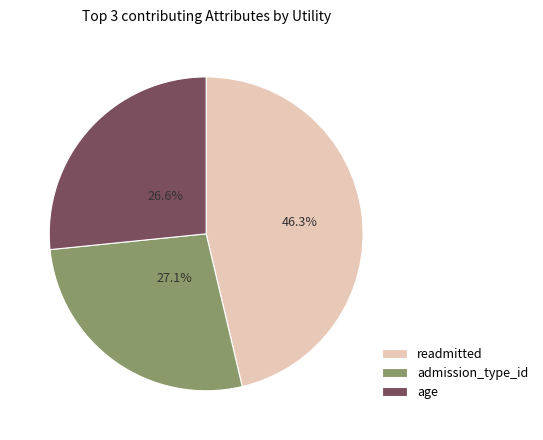

Is it true that age is 33% of the pie?

False